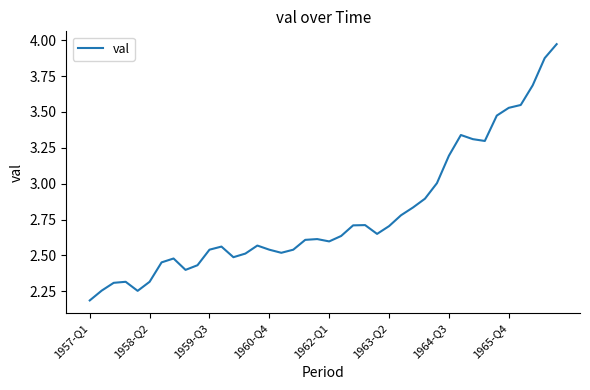

What is the difference between the maximum and minimum values?

1.8